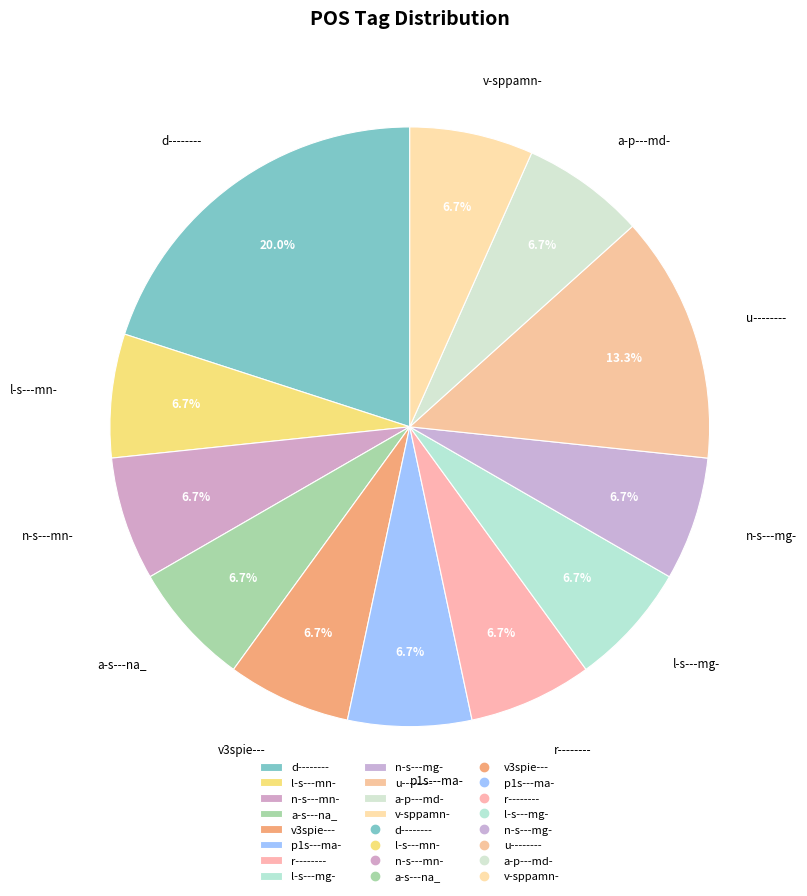

Count the number of slices in the pie.

12